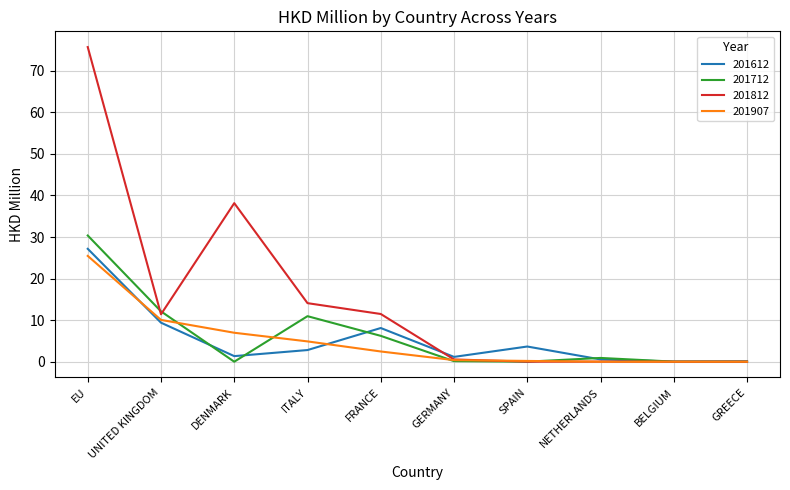

What value does the 201712 series have at ITALY?

11.0